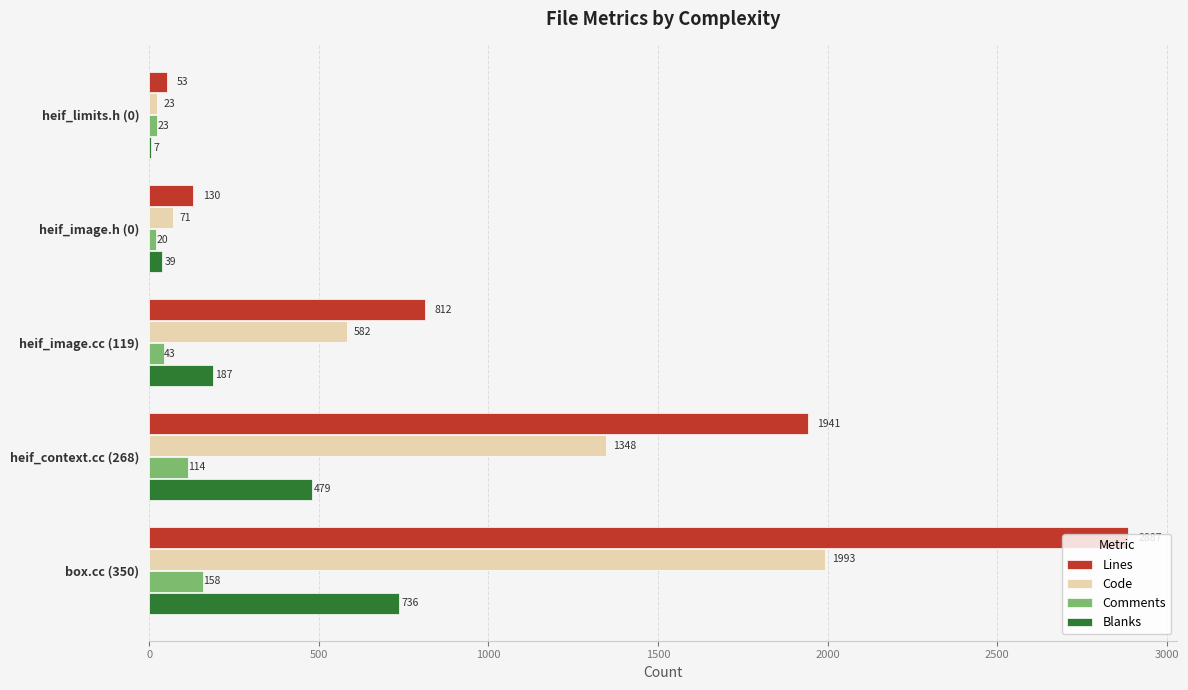

What is the greatest value displayed?

2887